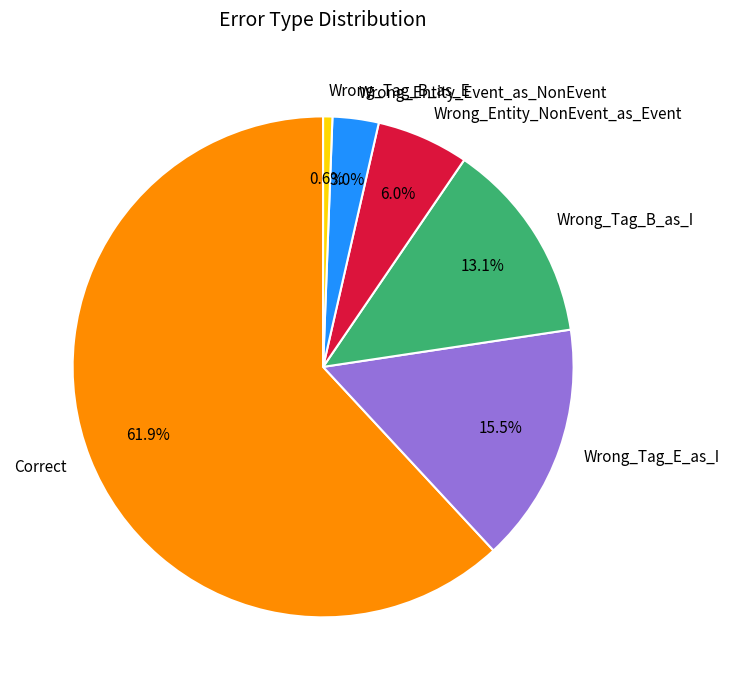

Is there a majority slice in this chart?

Yes